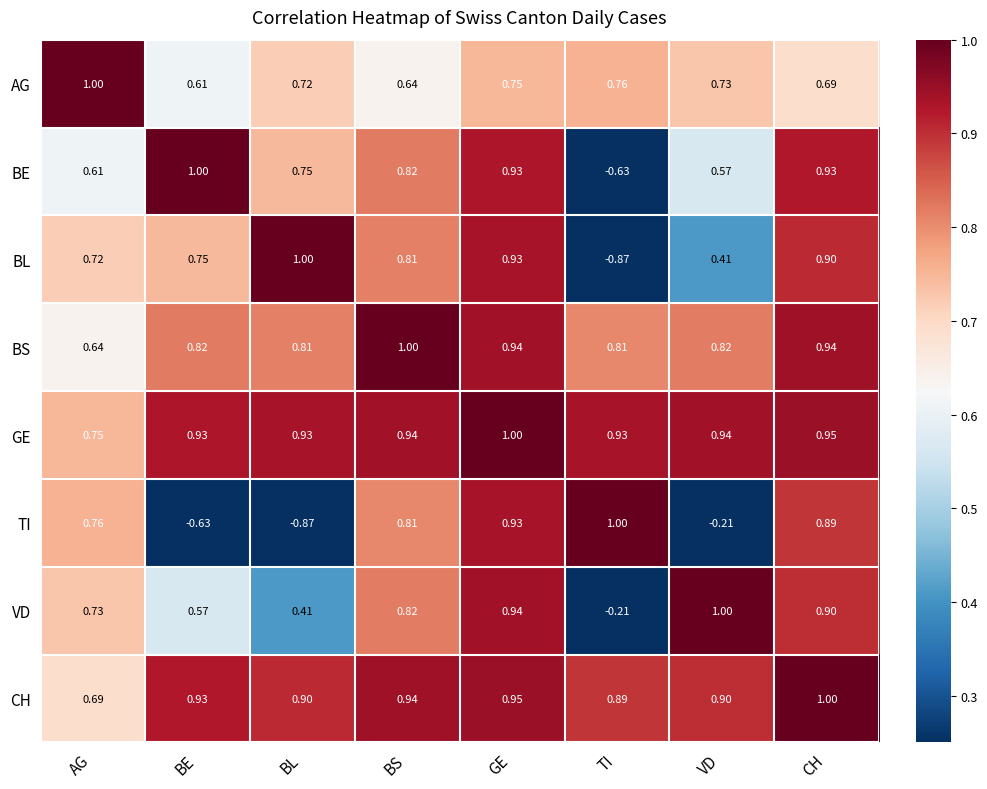

Which series has the largest total across all categories?

GE